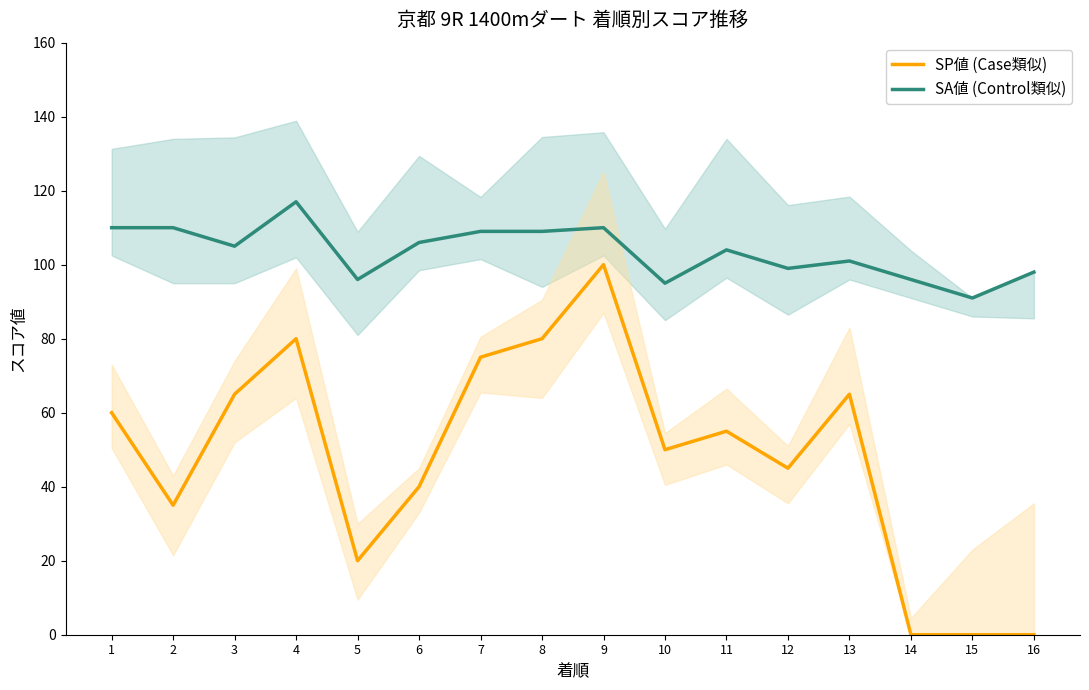

Which category has the highest value across all series?

4